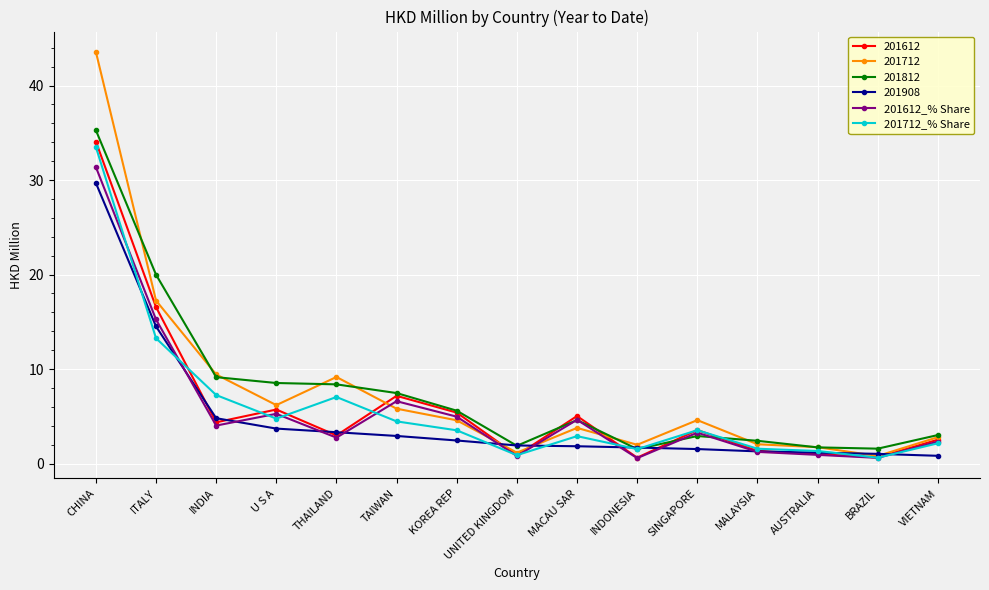

Is the value of 201908 at BRAZIL greater than the value of 201812 at TAIWAN?

No